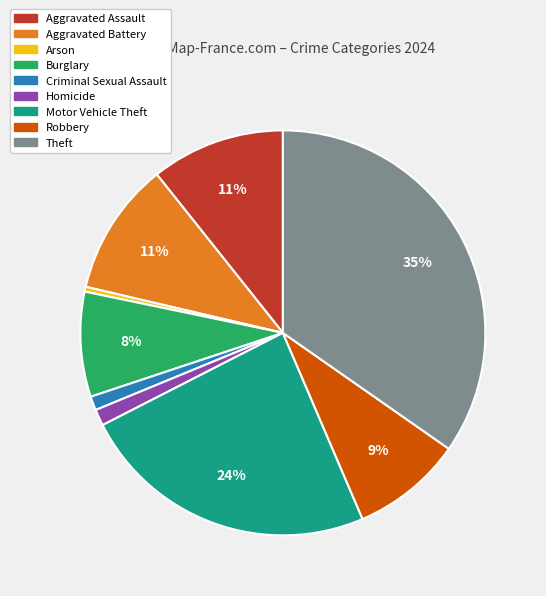

Do Theft and Motor Vehicle Theft together represent more than half of the pie?

Yes